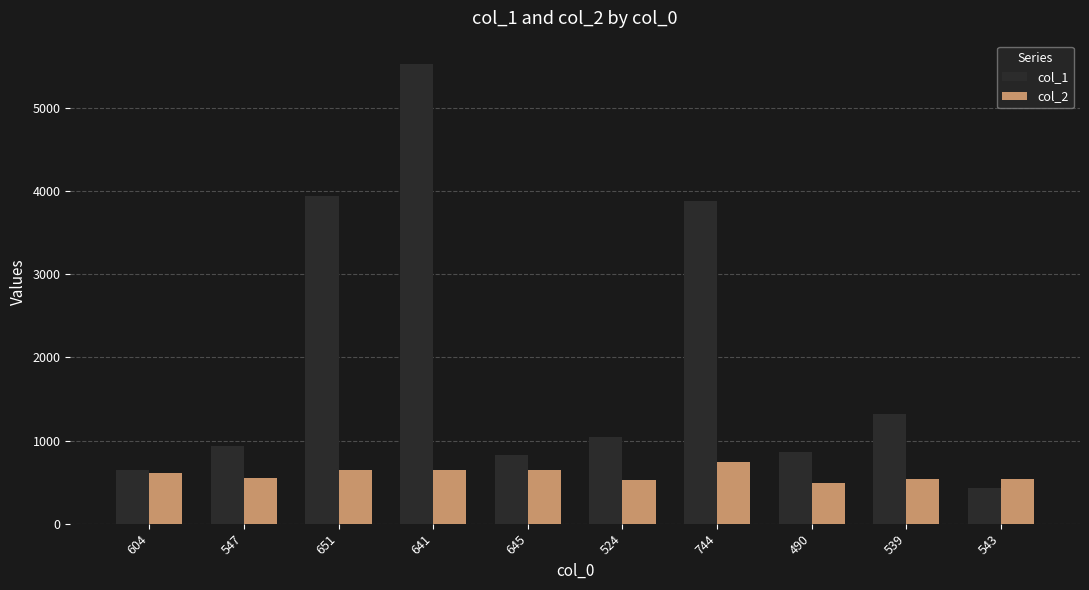

Which series has the largest total across all categories?

col_1